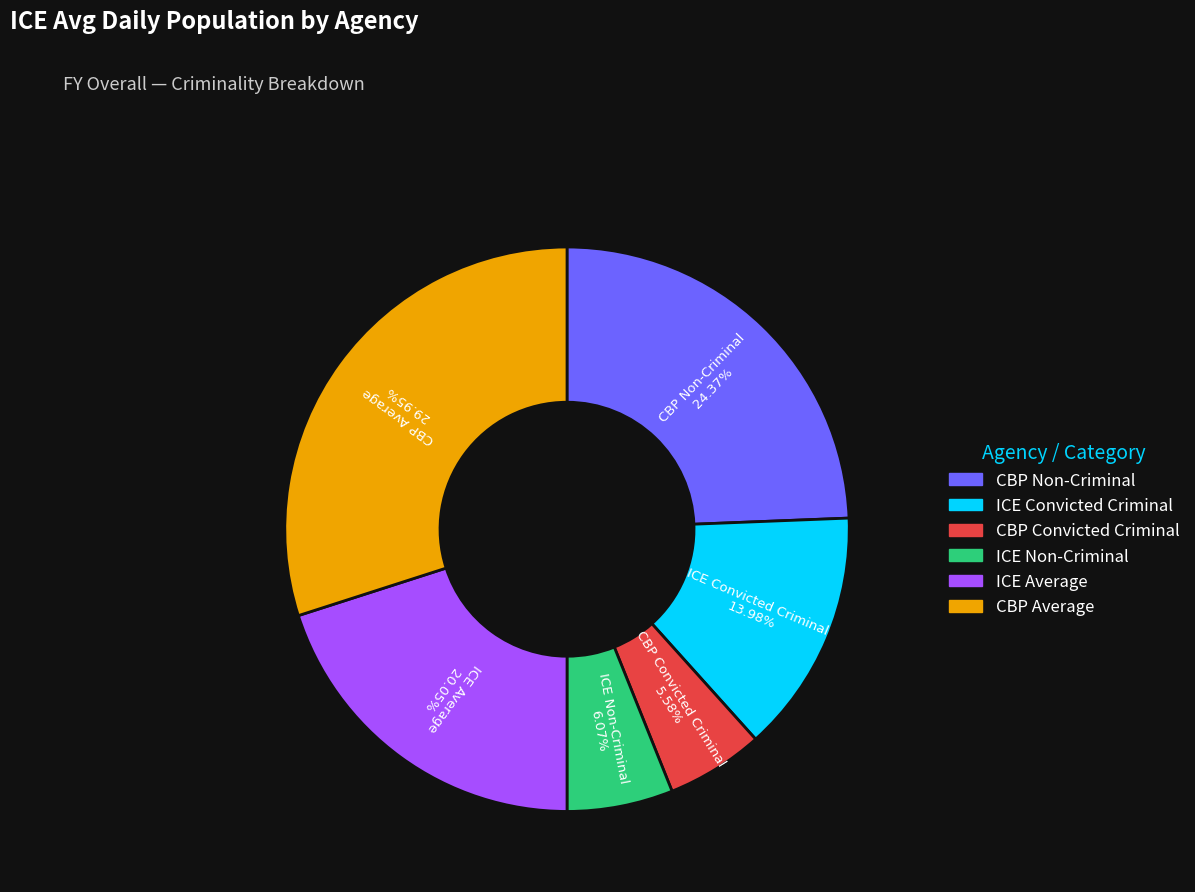

Is there a majority slice in this chart?

No